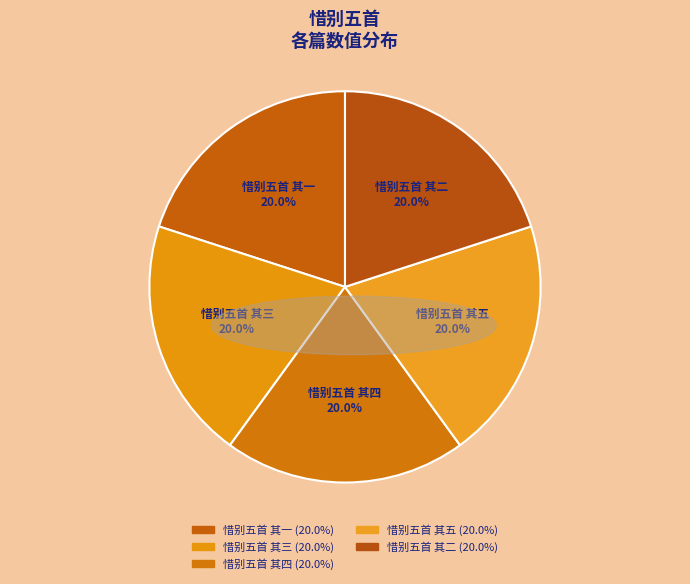

To the nearest percent, what is the combined percentage of 惜别五首 其五 and 惜别五首 其一?

40%